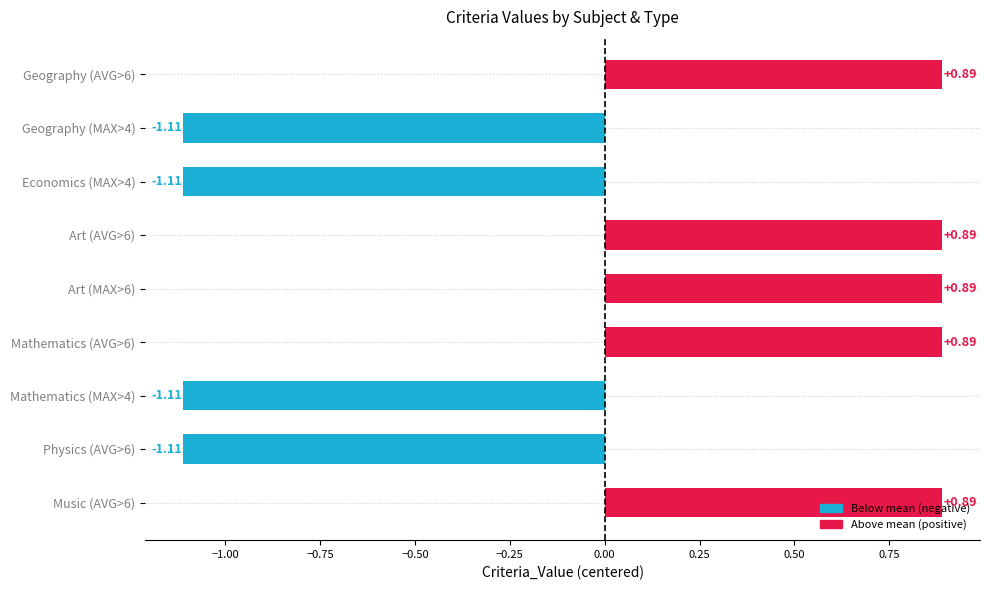

What is the difference between the maximum and minimum values?

2.0